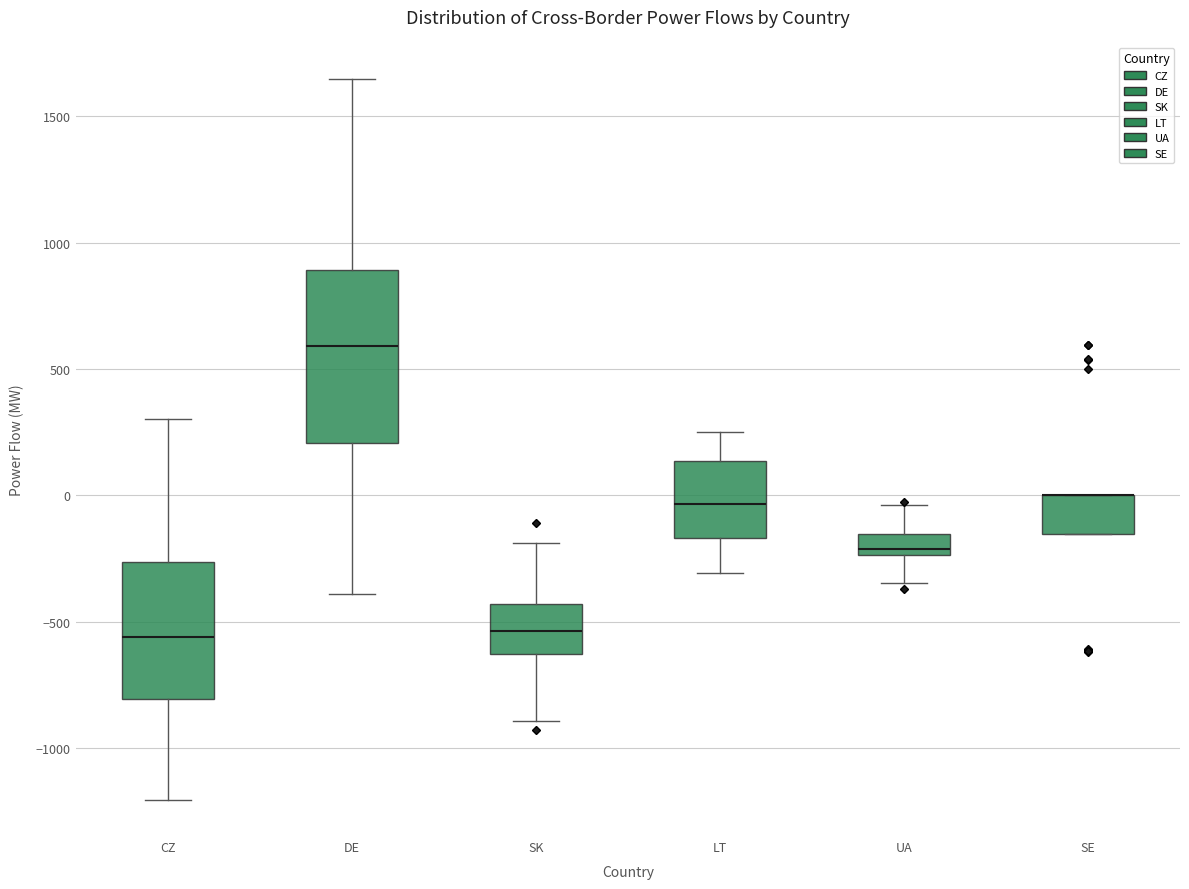

Reading left to right, transcribe this box plot: for each box, give where its median line is, the range the box spans, and where its two whiskers end, as read against the y-axis. The values are not printed on the chart, so give them approximately, as read against the axis.

CZ: median -550, box -800 to -250, whiskers -1200 to 300
DE: median 600, box 200 to 900, whiskers -400 to 1650
SK: median -550, box -650 to -450, whiskers -900 to -200
LT: median -50, box -150 to 150, whiskers -300 to 250
UA: median -200, box -250 to -150, whiskers -350 to -50
SE: median 0 (drawn on the box's upper edge), box -150 to 0, whiskers -150 to 0